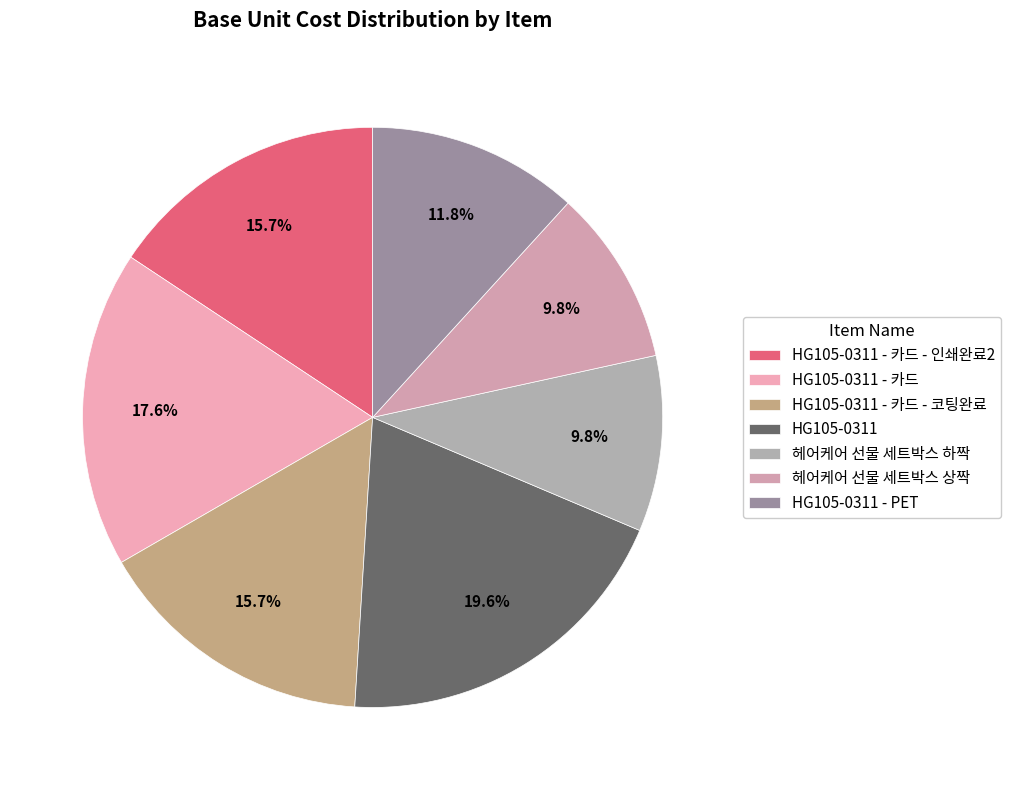

To the nearest percent, what is the average slice percentage?

14%